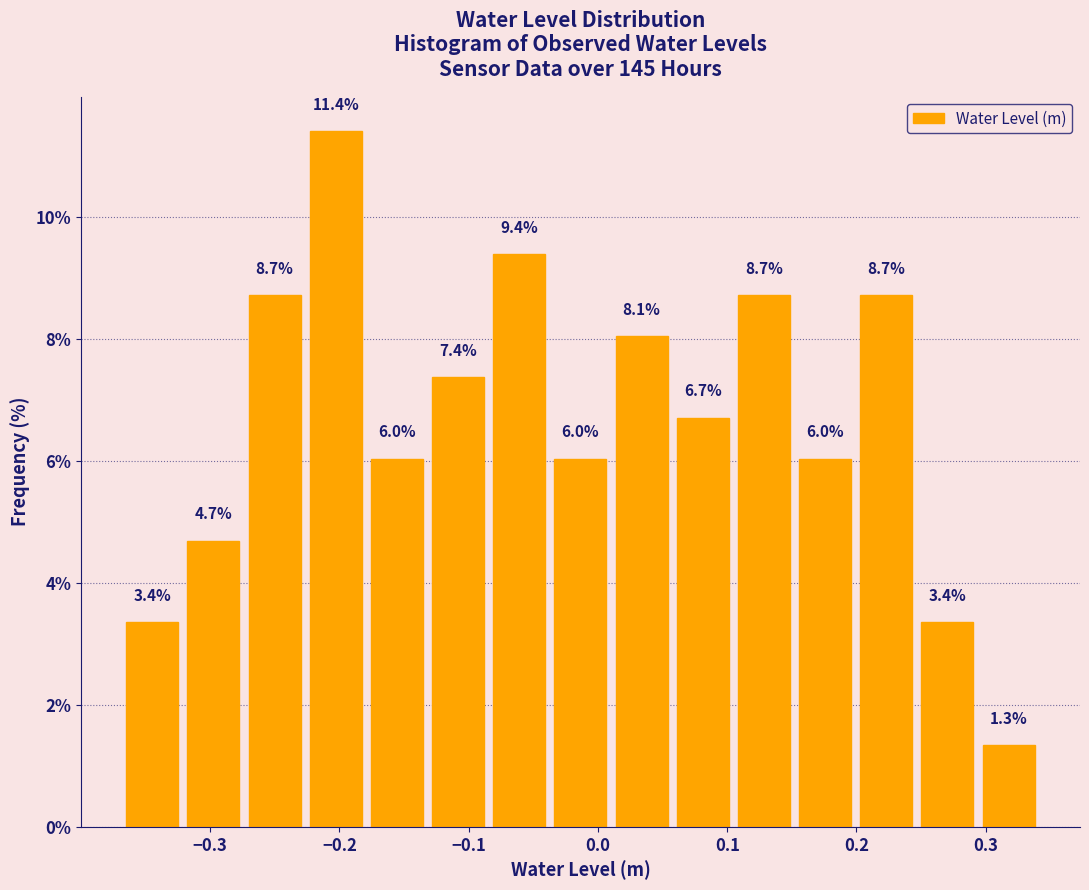

Reading left to right, list every bar in this chart as the range it spans on the x-axis followed by its height. The bar edges are not printed on the chart, so give them approximately, as read against the axis.

-0.37 to -0.32: 3.4
-0.32 to -0.27: 4.7
-0.27 to -0.23: 8.7
-0.23 to -0.18: 11.4
-0.18 to -0.13: 6.0
-0.13 to -0.08: 7.4
-0.08 to -0.04: 9.4
-0.04 to 0.01: 6.0
0.01 to 0.06: 8.1
0.06 to 0.10: 6.7
0.10 to 0.15: 8.7
0.15 to 0.20: 6.0
0.20 to 0.25: 8.7
0.25 to 0.29: 3.4
0.29 to 0.34: 1.3